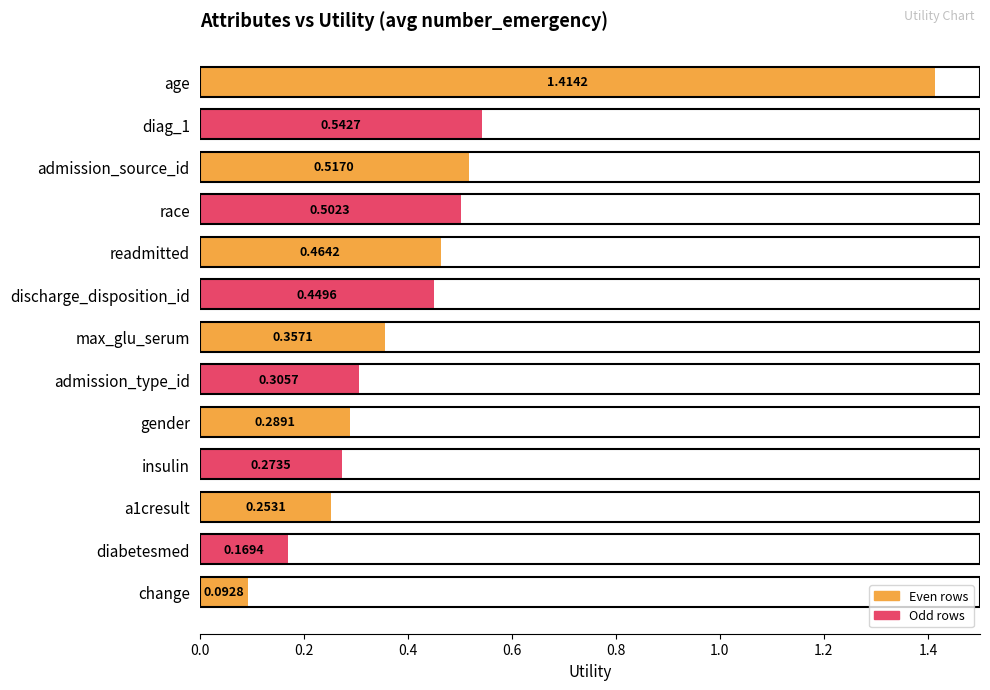

Are the bars grouped side by side (vs. stacked)?

No